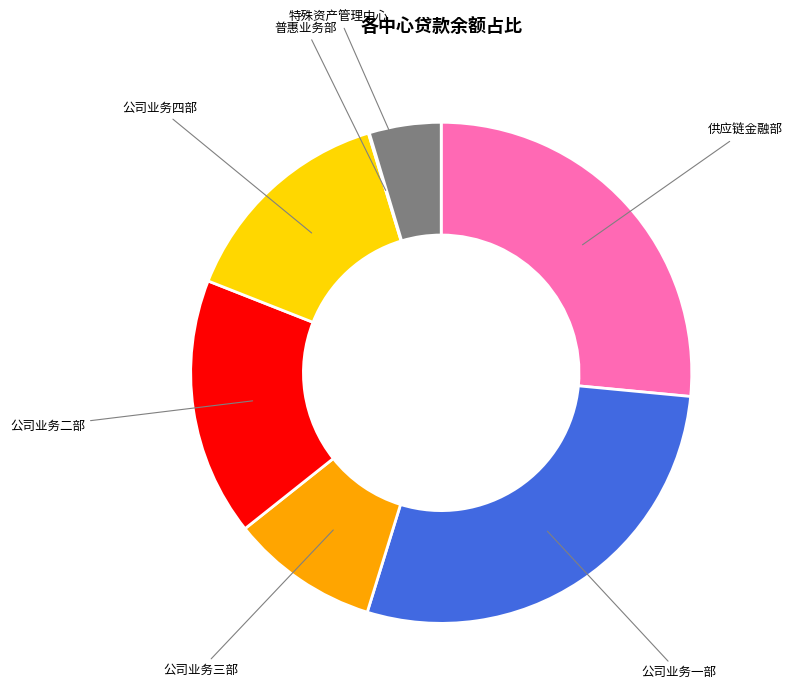

Approximately how many times larger is the value at 特殊资产管理中心 compared to 公司业务一部?

0.2